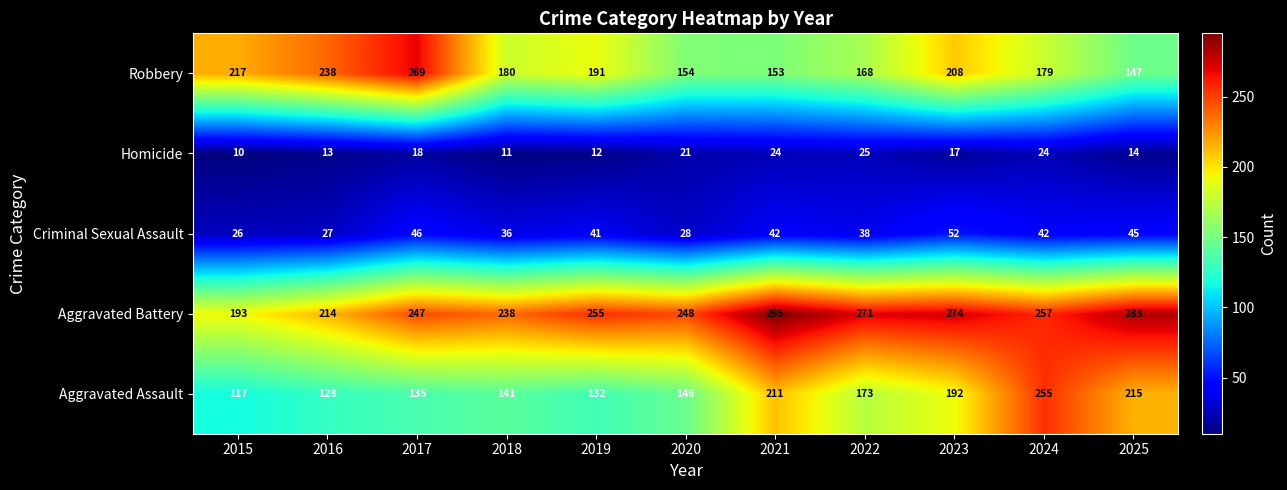

What is the maximum value shown in the chart?

295